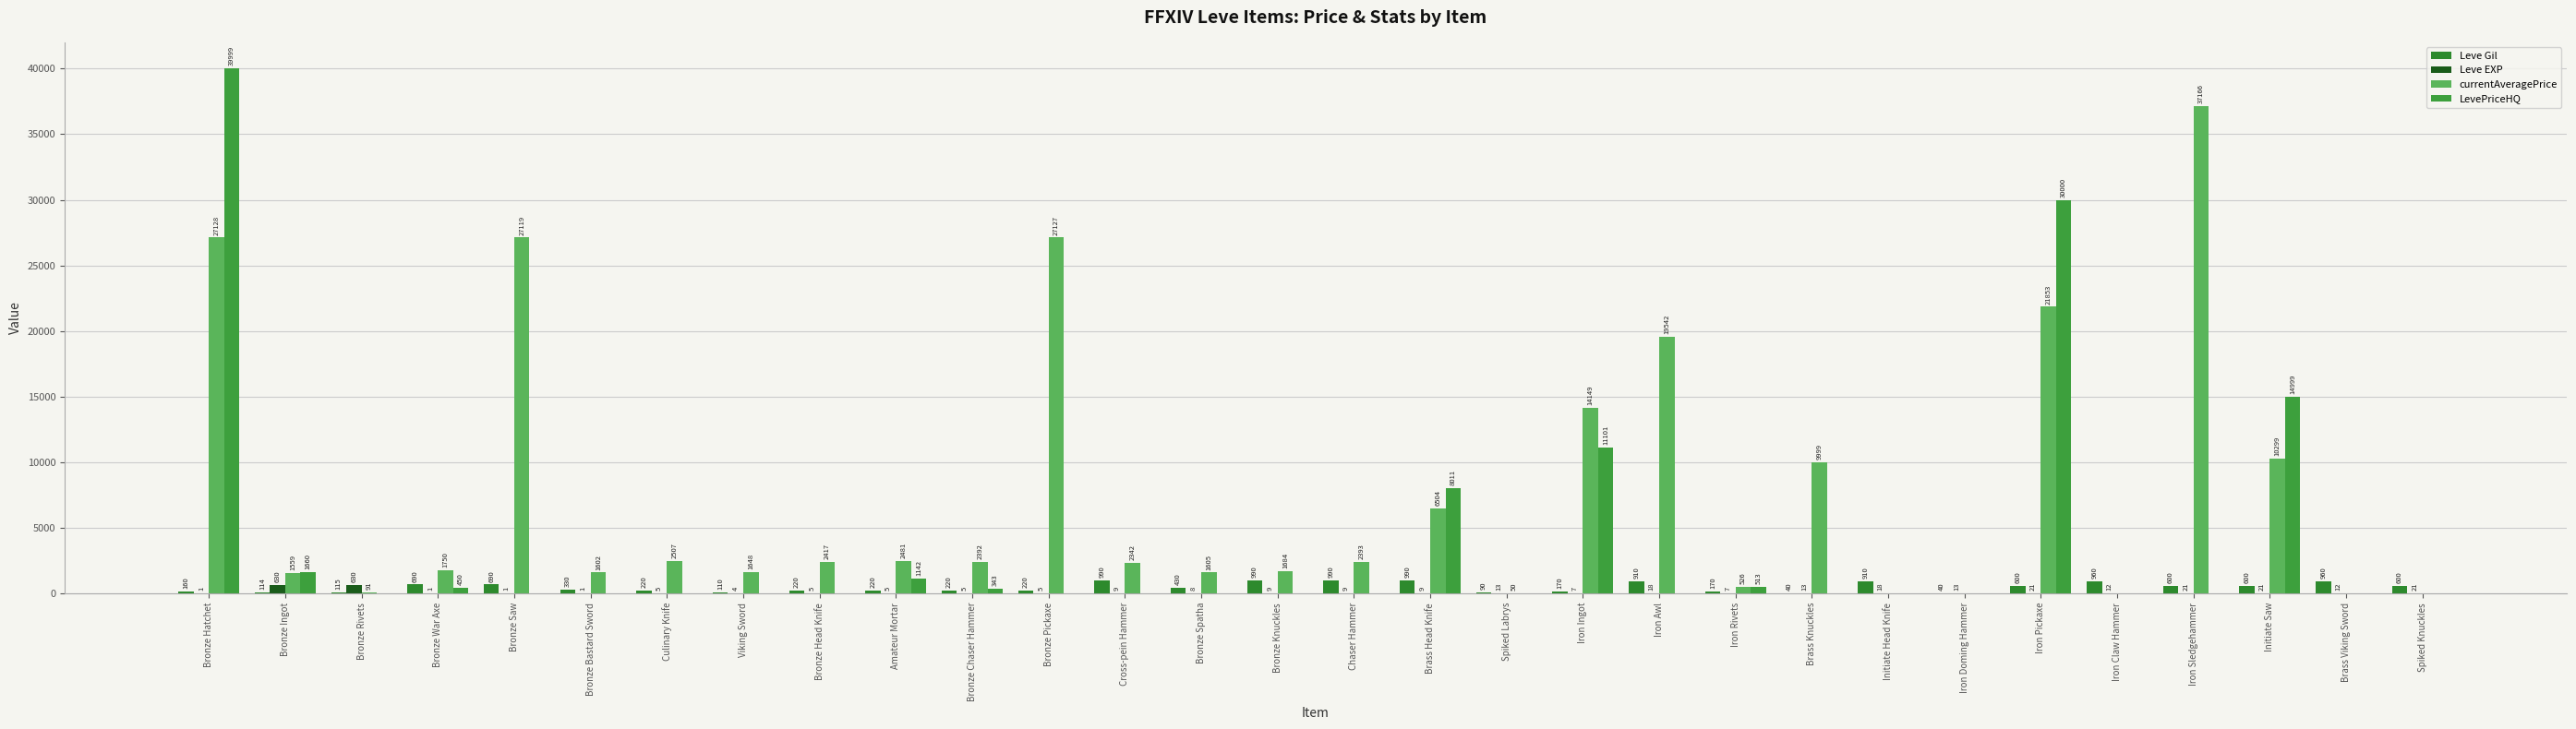

Rank the series by their maximum value, from highest to lowest.

LevePriceHQ, currentAveragePrice, Leve Gil, Leve EXP